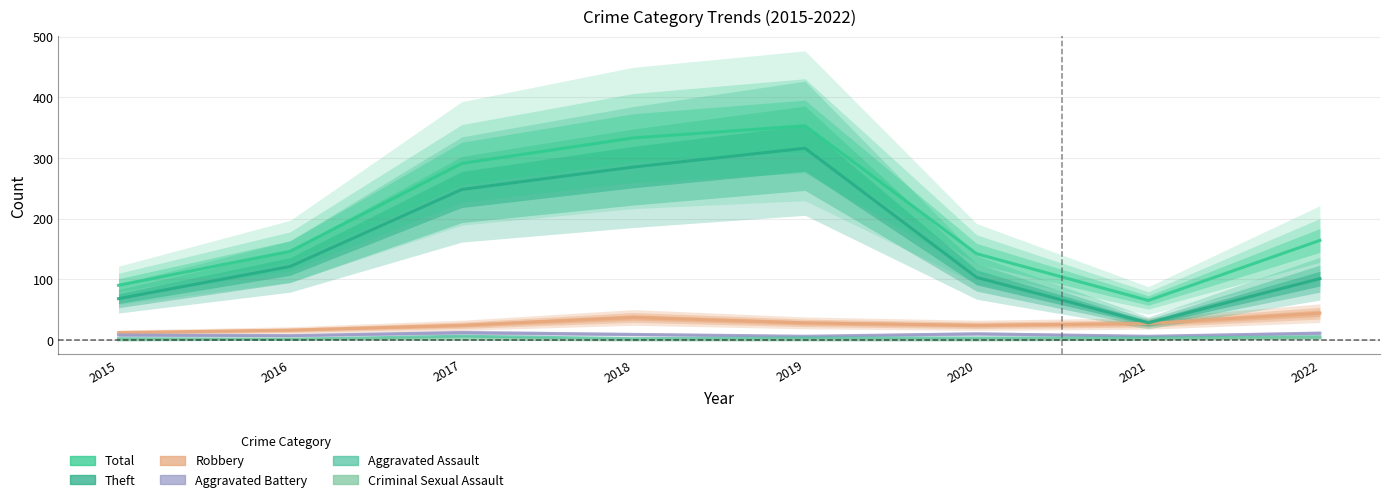

Is the value of Criminal Sexual Assault at 2015 greater than the value of Aggravated Assault at 2022?

No